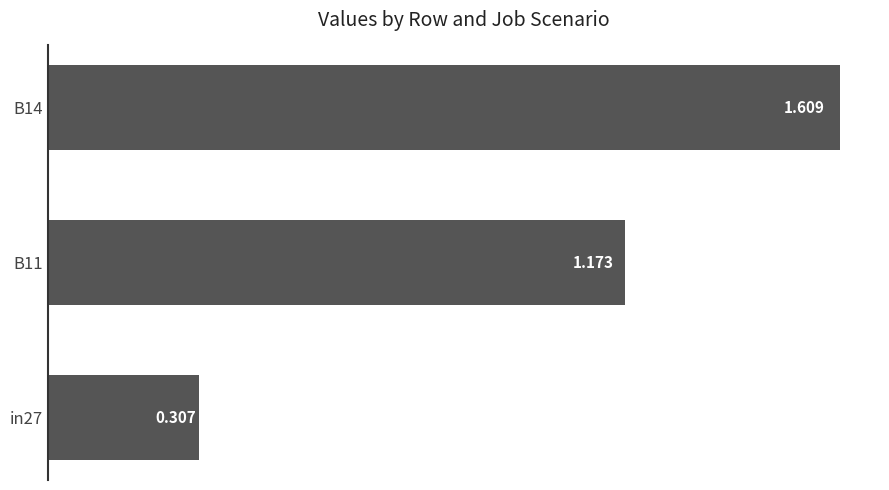

Does the chart contain any negative values?

No